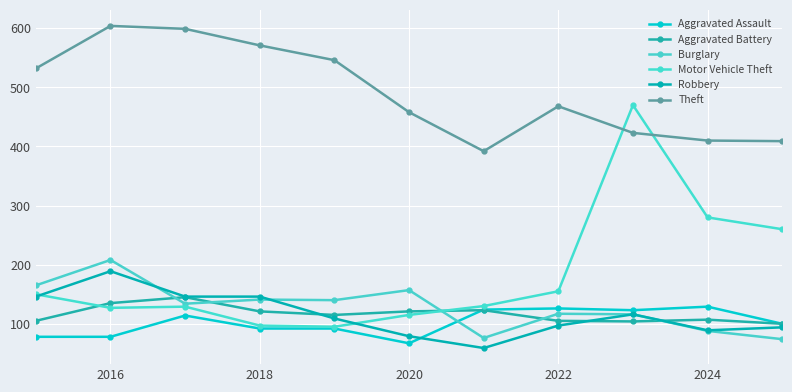

What is the greatest value displayed?

604